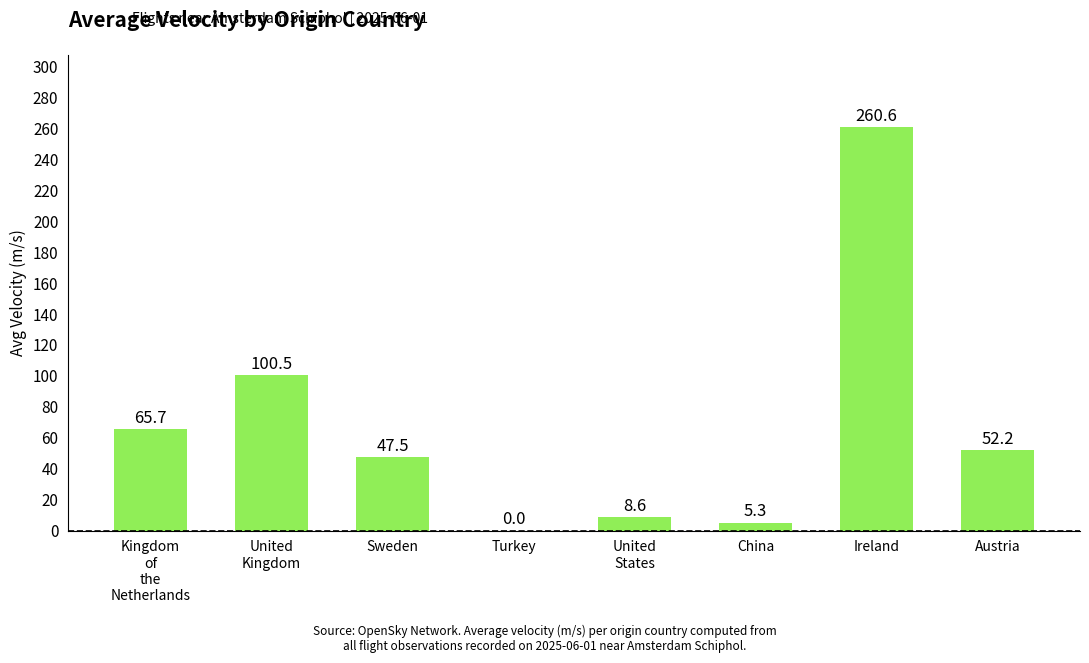

What is the change in value from Ireland to Austria?

-208.4